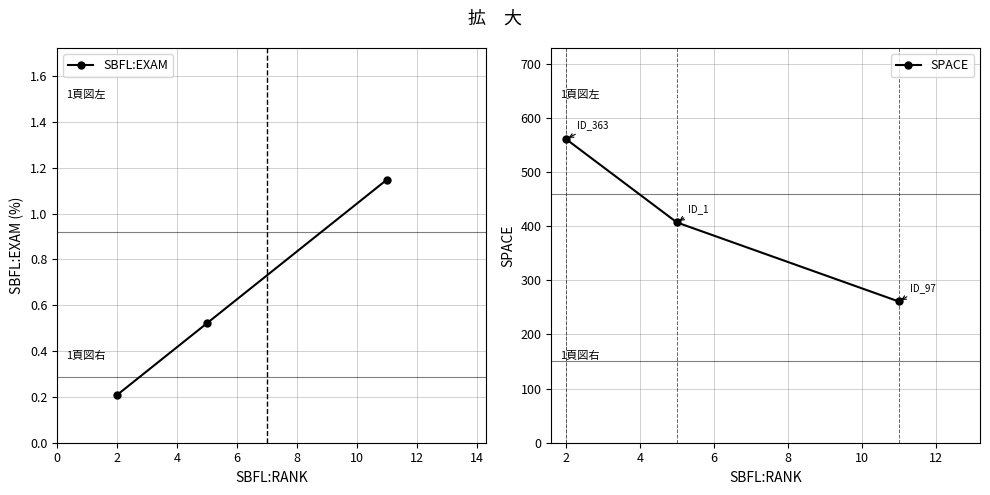

Between 2 and 4, which series saw the biggest shift?

SPACE